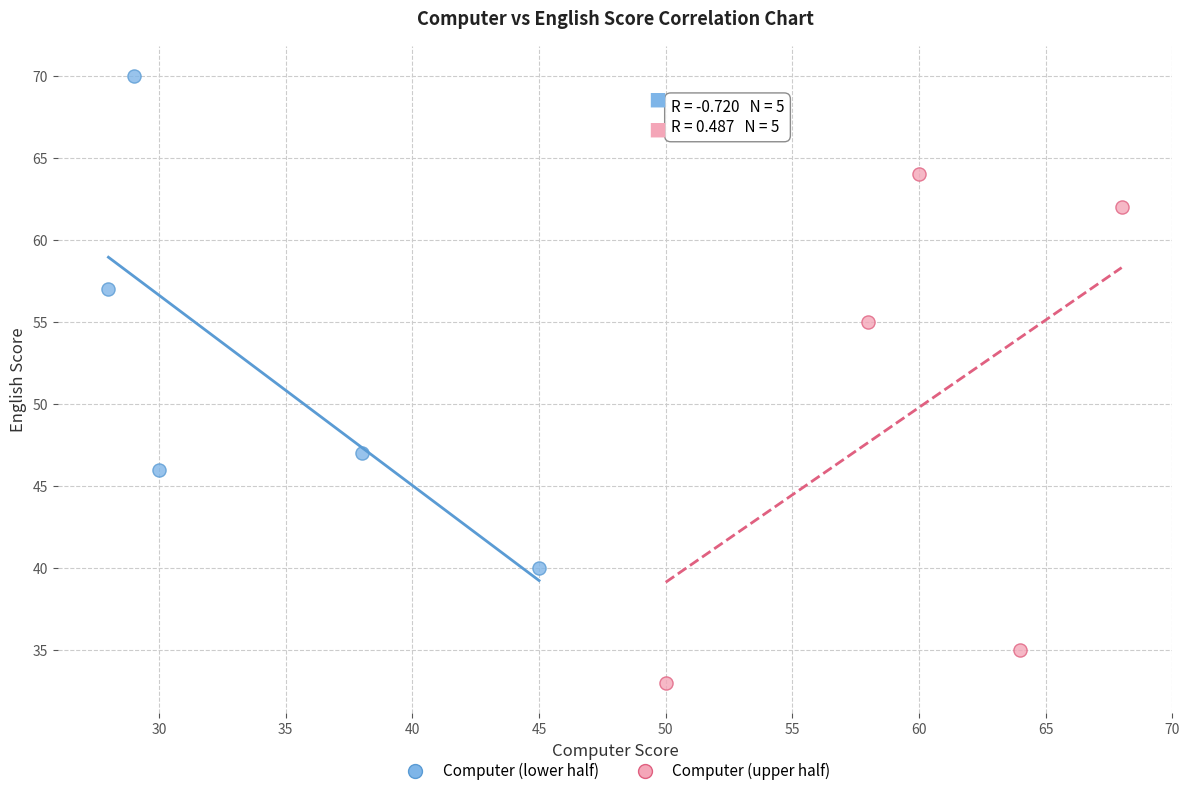

Which series reaches the maximum Y coordinate?

Computer (lower half)